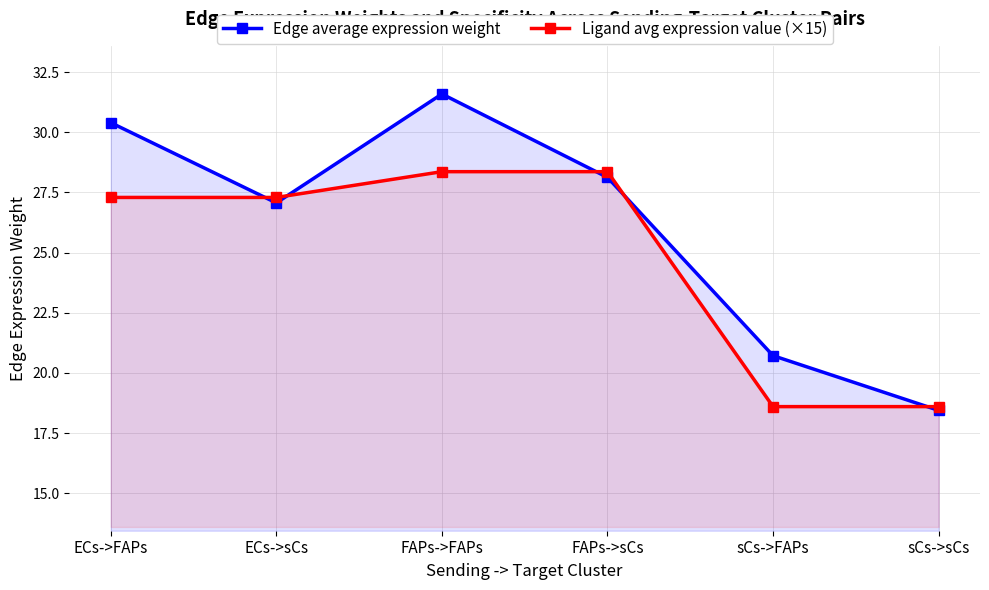

Which has a higher value, FAPs->FAPs or sCs->FAPs?

FAPs->FAPs